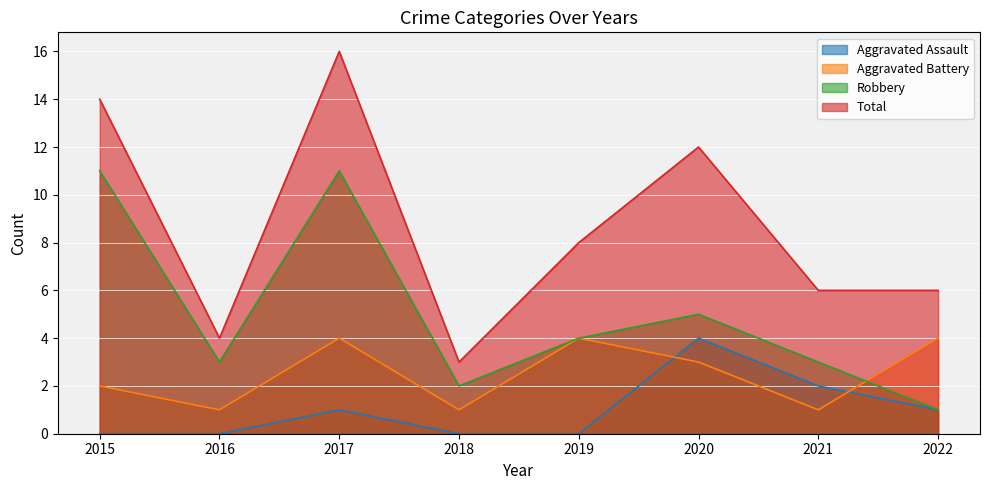

Is it true that Total equals 7 at 2020?

False